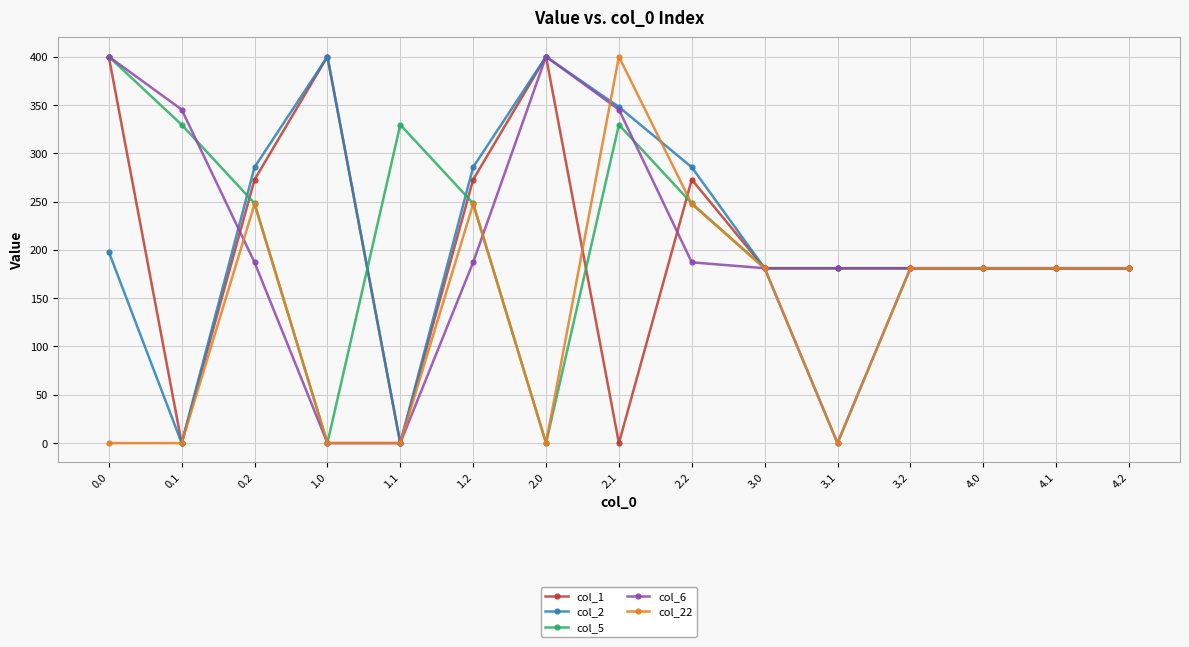

How many values in the col_6 series are below 181?

2